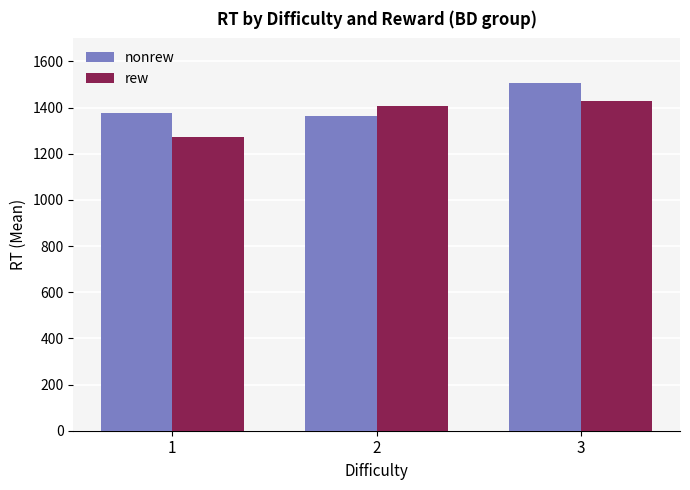

How many values in the rew series exceed 1407?

2